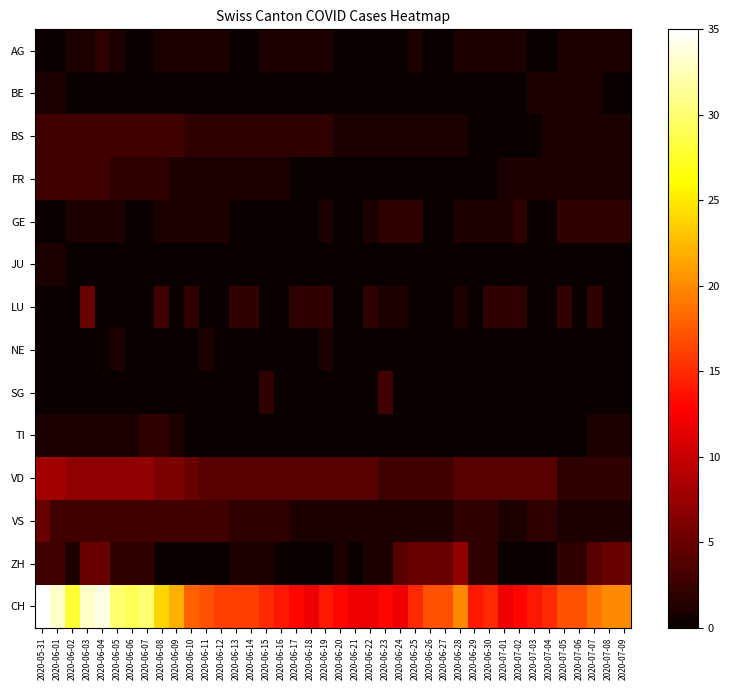

Reading left to right, list all the values displayed in this chart.

AG: 2020-05-31=0	2020-06-01=0	2020-06-02=1	2020-06-03=1	2020-06-04=2	2020-06-05=1	2020-06-06=0	2020-06-07=0	2020-06-08=1	2020-06-09=1	2020-06-10=1	2020-06-11=1	2020-06-12=1	2020-06-13=0	2020-06-14=0	2020-06-15=1	2020-06-16=1	2020-06-17=1	2020-06-18=1	2020-06-19=1	2020-06-20=0	2020-06-21=0	2020-06-22=0	2020-06-23=0	2020-06-24=0	2020-06-25=1	2020-06-26=0	2020-06-27=0	2020-06-28=1	2020-06-29=1	2020-06-30=1	2020-07-01=1	2020-07-02=1	2020-07-03=0	2020-07-04=0	2020-07-05=1	2020-07-06=1	2020-07-07=1	2020-07-08=1	2020-07-09=1
BE: 2020-05-31=1	2020-06-01=1	2020-06-02=0	2020-06-03=0	2020-06-04=0	2020-06-05=0	2020-06-06=0	2020-06-07=0	2020-06-08=0	2020-06-09=0	2020-06-10=0	2020-06-11=0	2020-06-12=0	2020-06-13=0	2020-06-14=0	2020-06-15=0	2020-06-16=0	2020-06-17=0	2020-06-18=0	2020-06-19=0	2020-06-20=0	2020-06-21=0	2020-06-22=0	2020-06-23=0	2020-06-24=0	2020-06-25=0	2020-06-26=0	2020-06-27=0	2020-06-28=0	2020-06-29=0	2020-06-30=0	2020-07-01=0	2020-07-02=0	2020-07-03=1	2020-07-04=1	2020-07-05=1	2020-07-06=1	2020-07-07=1	2020-07-08=0	2020-07-09=0
BS: 2020-05-31=3	2020-06-01=3	2020-06-02=3	2020-06-03=3	2020-06-04=3	2020-06-05=3	2020-06-06=3	2020-06-07=3	2020-06-08=3	2020-06-09=3	2020-06-10=2	2020-06-11=2	2020-06-12=2	2020-06-13=2	2020-06-14=2	2020-06-15=2	2020-06-16=2	2020-06-17=2	2020-06-18=2	2020-06-19=2	2020-06-20=1	2020-06-21=1	2020-06-22=1	2020-06-23=1	2020-06-24=1	2020-06-25=1	2020-06-26=1	2020-06-27=1	2020-06-28=1	2020-06-29=0	2020-06-30=0	2020-07-01=0	2020-07-02=0	2020-07-03=0	2020-07-04=1	2020-07-05=1	2020-07-06=1	2020-07-07=1	2020-07-08=1	2020-07-09=1
FR: 2020-05-31=3	2020-06-01=3	2020-06-02=3	2020-06-03=3	2020-06-04=3	2020-06-05=2	2020-06-06=2	2020-06-07=2	2020-06-08=2	2020-06-09=1	2020-06-10=1	2020-06-11=1	2020-06-12=1	2020-06-13=1	2020-06-14=1	2020-06-15=1	2020-06-16=1	2020-06-17=0	2020-06-18=0	2020-06-19=0	2020-06-20=0	2020-06-21=0	2020-06-22=0	2020-06-23=0	2020-06-24=0	2020-06-25=0	2020-06-26=0	2020-06-27=0	2020-06-28=0	2020-06-29=0	2020-06-30=0	2020-07-01=1	2020-07-02=1	2020-07-03=1	2020-07-04=1	2020-07-05=1	2020-07-06=1	2020-07-07=1	2020-07-08=1	2020-07-09=1
GE: 2020-05-31=0	2020-06-01=0	2020-06-02=1	2020-06-03=1	2020-06-04=1	2020-06-05=1	2020-06-06=0	2020-06-07=0	2020-06-08=1	2020-06-09=1	2020-06-10=1	2020-06-11=1	2020-06-12=1	2020-06-13=0	2020-06-14=0	2020-06-15=0	2020-06-16=0	2020-06-17=0	2020-06-18=0	2020-06-19=1	2020-06-20=0	2020-06-21=0	2020-06-22=1	2020-06-23=2	2020-06-24=2	2020-06-25=2	2020-06-26=0	2020-06-27=0	2020-06-28=1	2020-06-29=1	2020-06-30=1	2020-07-01=1	2020-07-02=2	2020-07-03=0	2020-07-04=0	2020-07-05=2	2020-07-06=2	2020-07-07=2	2020-07-08=2	2020-07-09=2
JU: 2020-05-31=1	2020-06-01=1	2020-06-02=0	2020-06-03=0	2020-06-04=0	2020-06-05=0	2020-06-06=0	2020-06-07=0	2020-06-08=0	2020-06-09=0	2020-06-10=0	2020-06-11=0	2020-06-12=0	2020-06-13=0	2020-06-14=0	2020-06-15=0	2020-06-16=0	2020-06-17=0	2020-06-18=0	2020-06-19=0	2020-06-20=0	2020-06-21=0	2020-06-22=0	2020-06-23=0	2020-06-24=0	2020-06-25=0	2020-06-26=0	2020-06-27=0	2020-06-28=0	2020-06-29=0	2020-06-30=0	2020-07-01=0	2020-07-02=0	2020-07-03=0	2020-07-04=0	2020-07-05=0	2020-07-06=0	2020-07-07=0	2020-07-08=0	2020-07-09=0
LU: 2020-05-31=0	2020-06-01=0	2020-06-02=0	2020-06-03=5	2020-06-04=0	2020-06-05=0	2020-06-06=0	2020-06-07=0	2020-06-08=3	2020-06-09=0	2020-06-10=2	2020-06-11=0	2020-06-12=0	2020-06-13=2	2020-06-14=2	2020-06-15=0	2020-06-16=0	2020-06-17=2	2020-06-18=2	2020-06-19=2	2020-06-20=0	2020-06-21=0	2020-06-22=2	2020-06-23=1	2020-06-24=1	2020-06-25=0	2020-06-26=0	2020-06-27=0	2020-06-28=1	2020-06-29=0	2020-06-30=2	2020-07-01=2	2020-07-02=2	2020-07-03=0	2020-07-04=0	2020-07-05=2	2020-07-06=0	2020-07-07=2	2020-07-08=0	2020-07-09=0
NE: 2020-05-31=0	2020-06-01=0	2020-06-02=0	2020-06-03=0	2020-06-04=0	2020-06-05=1	2020-06-06=0	2020-06-07=0	2020-06-08=0	2020-06-09=0	2020-06-10=0	2020-06-11=1	2020-06-12=0	2020-06-13=0	2020-06-14=0	2020-06-15=0	2020-06-16=0	2020-06-17=0	2020-06-18=0	2020-06-19=1	2020-06-20=0	2020-06-21=0	2020-06-22=0	2020-06-23=0	2020-06-24=0	2020-06-25=0	2020-06-26=0	2020-06-27=0	2020-06-28=0	2020-06-29=0	2020-06-30=0	2020-07-01=0	2020-07-02=0	2020-07-03=0	2020-07-04=0	2020-07-05=0	2020-07-06=0	2020-07-07=0	2020-07-08=0	2020-07-09=0
SG: 2020-05-31=0	2020-06-01=0	2020-06-02=0	2020-06-03=0	2020-06-04=0	2020-06-05=0	2020-06-06=0	2020-06-07=0	2020-06-08=0	2020-06-09=0	2020-06-10=0	2020-06-11=0	2020-06-12=0	2020-06-13=0	2020-06-14=0	2020-06-15=2	2020-06-16=0	2020-06-17=0	2020-06-18=0	2020-06-19=0	2020-06-20=0	2020-06-21=0	2020-06-22=0	2020-06-23=3	2020-06-24=0	2020-06-25=0	2020-06-26=0	2020-06-27=0	2020-06-28=0	2020-06-29=0	2020-06-30=0	2020-07-01=0	2020-07-02=0	2020-07-03=0	2020-07-04=0	2020-07-05=0	2020-07-06=0	2020-07-07=0	2020-07-08=0	2020-07-09=0
TI: 2020-05-31=1	2020-06-01=1	2020-06-02=1	2020-06-03=1	2020-06-04=1	2020-06-05=1	2020-06-06=1	2020-06-07=2	2020-06-08=2	2020-06-09=1	2020-06-10=0	2020-06-11=0	2020-06-12=0	2020-06-13=0	2020-06-14=0	2020-06-15=0	2020-06-16=0	2020-06-17=0	2020-06-18=0	2020-06-19=0	2020-06-20=0	2020-06-21=0	2020-06-22=0	2020-06-23=0	2020-06-24=0	2020-06-25=0	2020-06-26=0	2020-06-27=0	2020-06-28=0	2020-06-29=0	2020-06-30=0	2020-07-01=0	2020-07-02=0	2020-07-03=0	2020-07-04=0	2020-07-05=0	2020-07-06=0	2020-07-07=1	2020-07-08=1	2020-07-09=1
VD: 2020-05-31=8	2020-06-01=8	2020-06-02=7	2020-06-03=7	2020-06-04=7	2020-06-05=7	2020-06-06=7	2020-06-07=7	2020-06-08=6	2020-06-09=6	2020-06-10=5	2020-06-11=4	2020-06-12=4	2020-06-13=4	2020-06-14=4	2020-06-15=4	2020-06-16=4	2020-06-17=4	2020-06-18=4	2020-06-19=4	2020-06-20=4	2020-06-21=4	2020-06-22=4	2020-06-23=3	2020-06-24=3	2020-06-25=3	2020-06-26=3	2020-06-27=3	2020-06-28=4	2020-06-29=4	2020-06-30=4	2020-07-01=4	2020-07-02=4	2020-07-03=4	2020-07-04=4	2020-07-05=2	2020-07-06=2	2020-07-07=2	2020-07-08=2	2020-07-09=2
VS: 2020-05-31=5	2020-06-01=3	2020-06-02=3	2020-06-03=3	2020-06-04=3	2020-06-05=3	2020-06-06=3	2020-06-07=3	2020-06-08=3	2020-06-09=3	2020-06-10=3	2020-06-11=3	2020-06-12=3	2020-06-13=2	2020-06-14=2	2020-06-15=2	2020-06-16=2	2020-06-17=1	2020-06-18=1	2020-06-19=1	2020-06-20=1	2020-06-21=1	2020-06-22=1	2020-06-23=1	2020-06-24=1	2020-06-25=1	2020-06-26=1	2020-06-27=1	2020-06-28=2	2020-06-29=2	2020-06-30=2	2020-07-01=1	2020-07-02=1	2020-07-03=2	2020-07-04=2	2020-07-05=1	2020-07-06=1	2020-07-07=1	2020-07-08=1	2020-07-09=1
ZH: 2020-05-31=3	2020-06-01=3	2020-06-02=1	2020-06-03=5	2020-06-04=5	2020-06-05=2	2020-06-06=2	2020-06-07=2	2020-06-08=0	2020-06-09=0	2020-06-10=0	2020-06-11=0	2020-06-12=0	2020-06-13=1	2020-06-14=1	2020-06-15=1	2020-06-16=0	2020-06-17=0	2020-06-18=0	2020-06-19=0	2020-06-20=1	2020-06-21=0	2020-06-22=1	2020-06-23=1	2020-06-24=4	2020-06-25=5	2020-06-26=5	2020-06-27=5	2020-06-28=7	2020-06-29=2	2020-06-30=2	2020-07-01=0	2020-07-02=0	2020-07-03=0	2020-07-04=0	2020-07-05=2	2020-07-06=2	2020-07-07=4	2020-07-08=5	2020-07-09=5
CH: 2020-05-31=35	2020-06-01=33	2020-06-02=28	2020-06-03=33	2020-06-04=34	2020-06-05=30	2020-06-06=29	2020-06-07=30	2020-06-08=24	2020-06-09=22	2020-06-10=18	2020-06-11=17	2020-06-12=16	2020-06-13=16	2020-06-14=16	2020-06-15=15	2020-06-16=14	2020-06-17=13	2020-06-18=12	2020-06-19=14	2020-06-20=13	2020-06-21=12	2020-06-22=12	2020-06-23=13	2020-06-24=12	2020-06-25=15	2020-06-26=17	2020-06-27=17	2020-06-28=20	2020-06-29=14	2020-06-30=15	2020-07-01=12	2020-07-02=13	2020-07-03=14	2020-07-04=15	2020-07-05=17	2020-07-06=17	2020-07-07=19	2020-07-08=20	2020-07-09=20